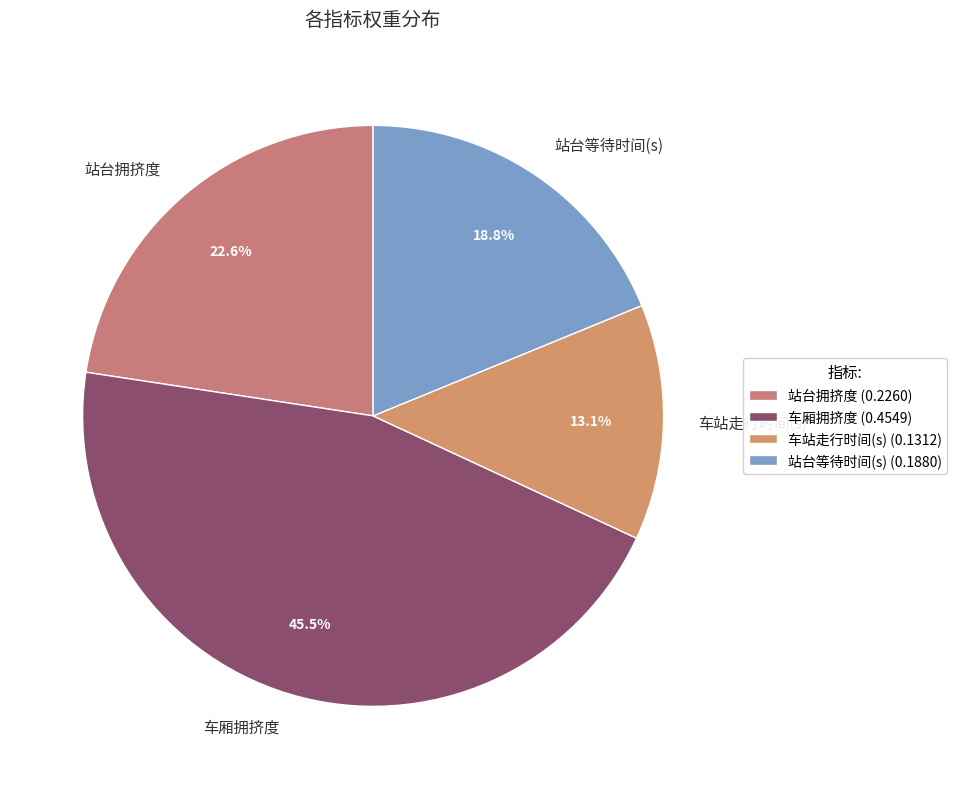

What percentage is the 车站走行时间(s) slice, to the nearest percent?

13%